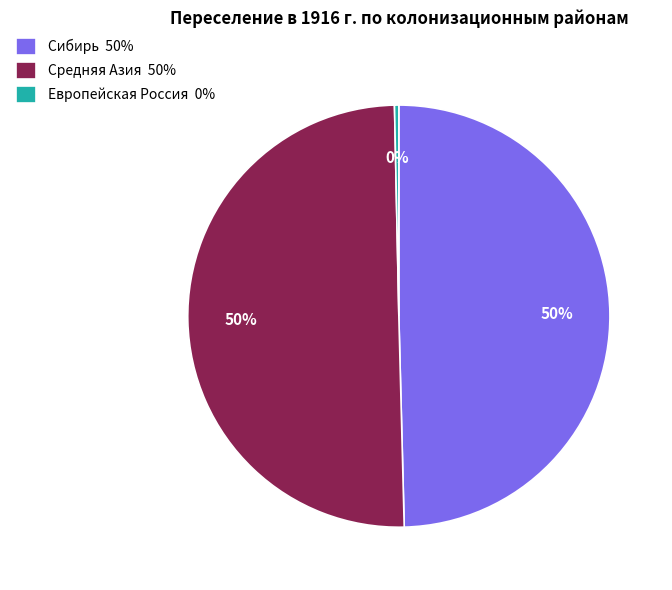

How many slices are in this pie chart?

3